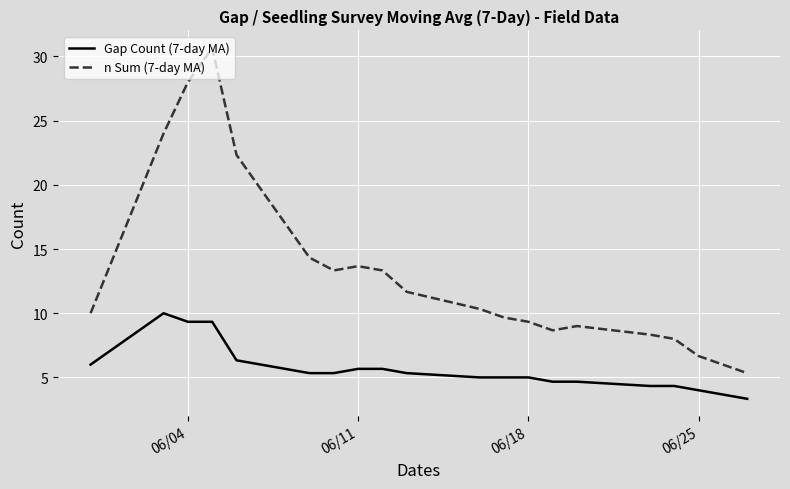

Rank the series by their maximum value, from lowest to highest.

Gap Count (7-day MA), n Sum (7-day MA)